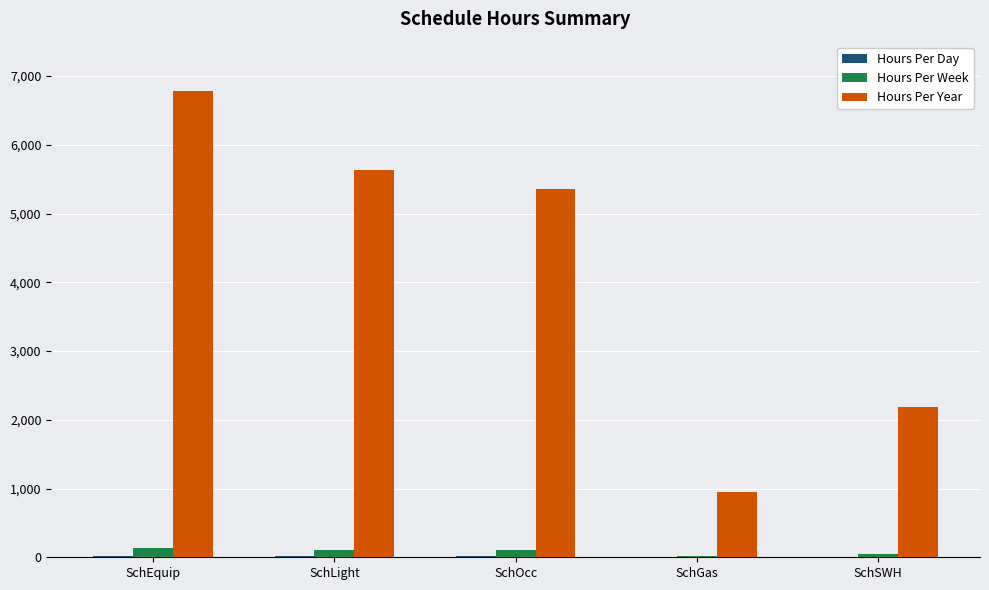

Which series has the widest spread of values?

Hours Per Year